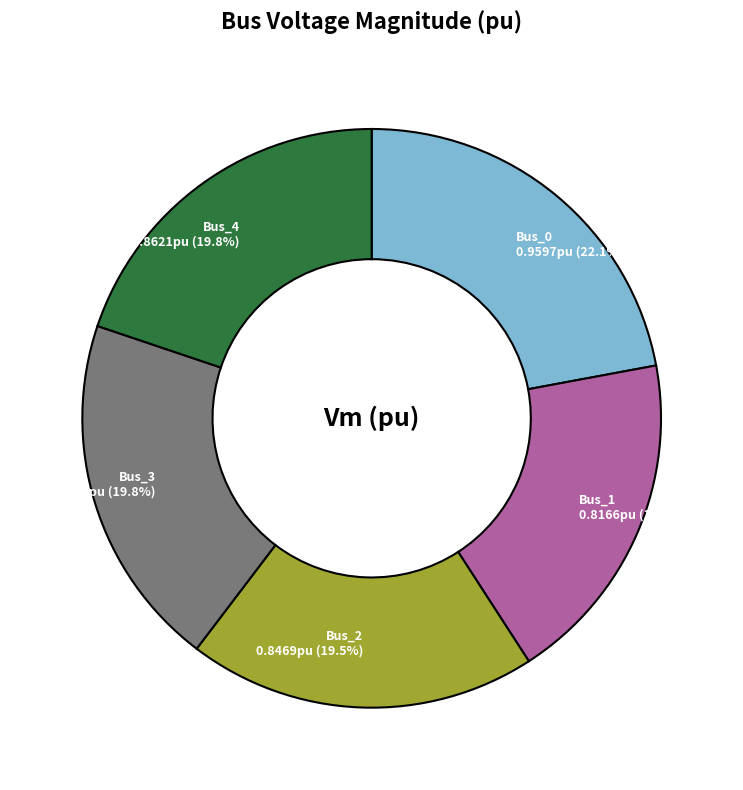

To the nearest percent, what is the average slice percentage?

20%